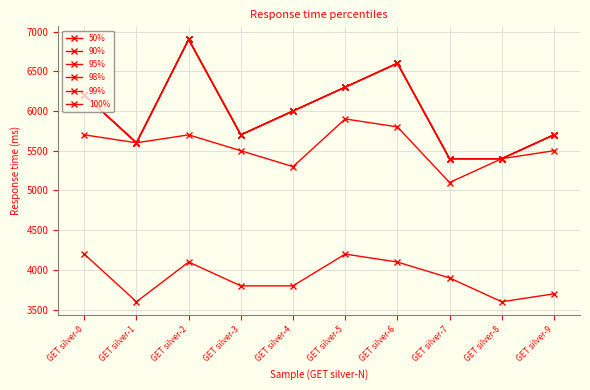

What is the sum of the 90% values at GET silver-3 and GET silver-9?

11000